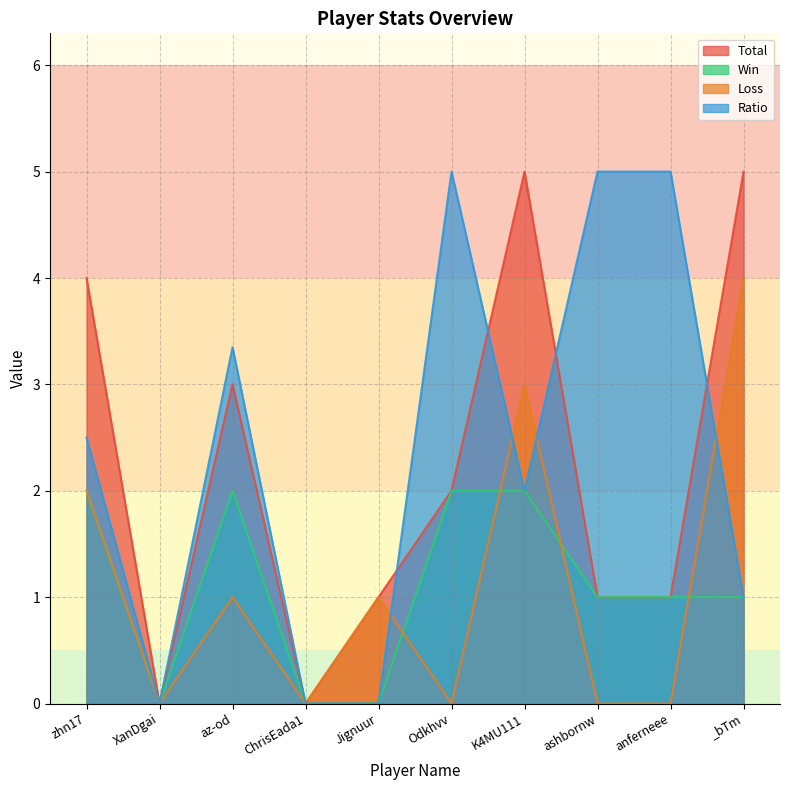

Between anferneee and az-od, which is larger?

az-od